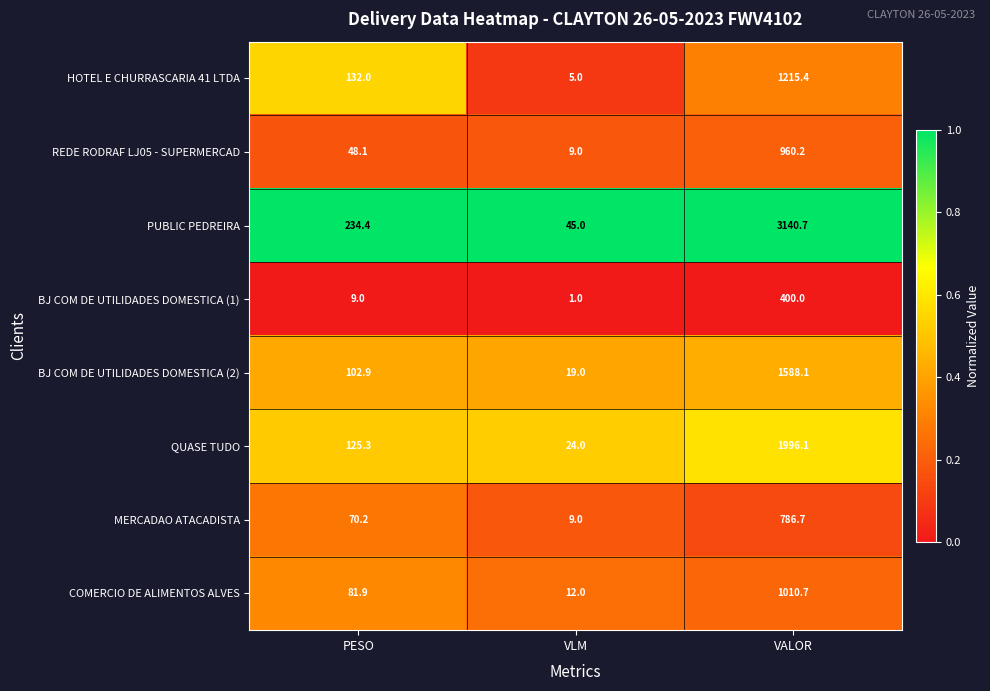

Which series has the widest spread of values?

PUBLIC PEDREIRA